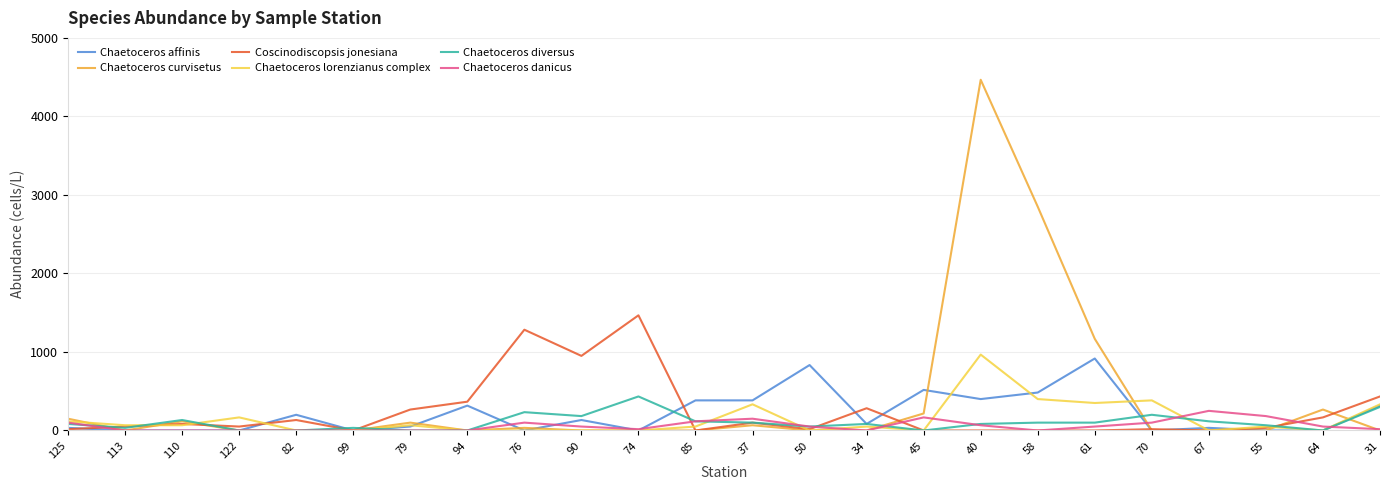

Which series has the widest spread of values?

Chaetoceros curvisetus